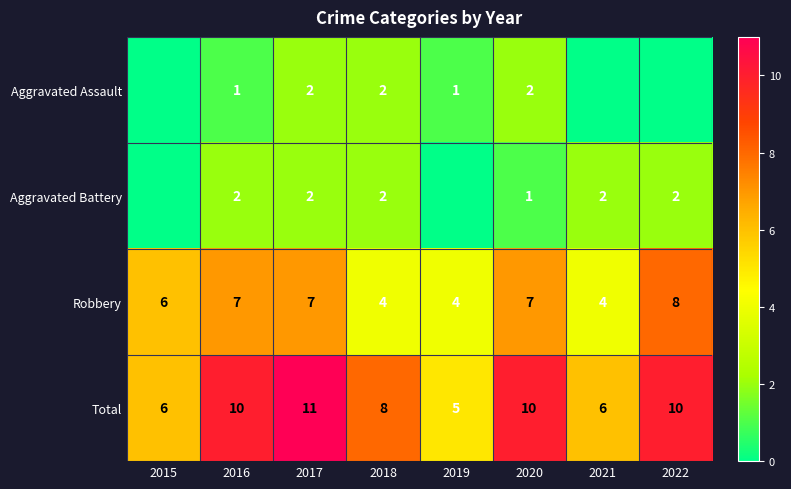

What is the lowest value of the Robbery series?

4